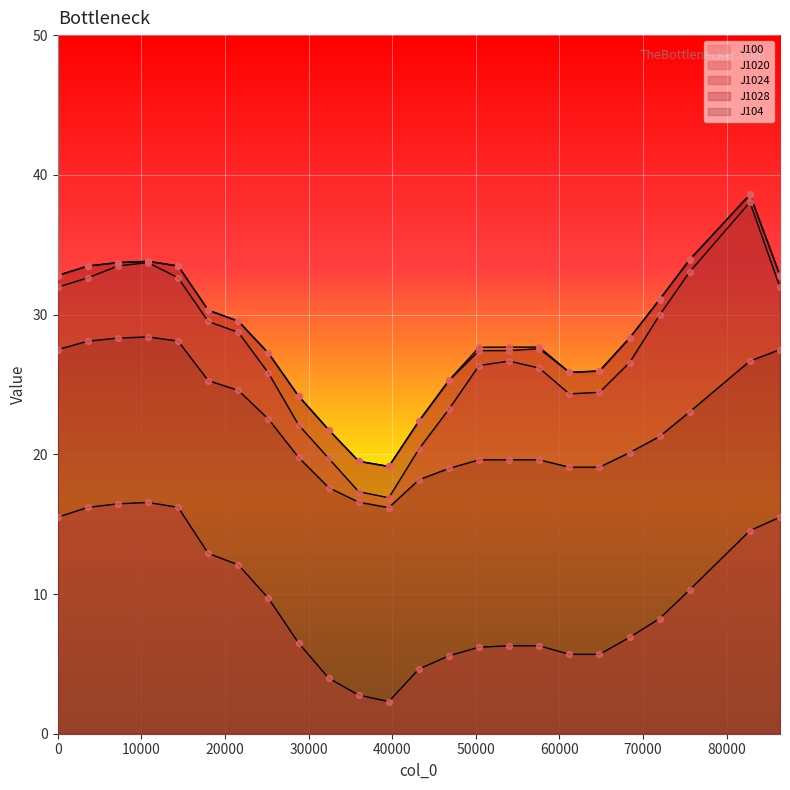

At how many categories does at least one series exceed 26?

16